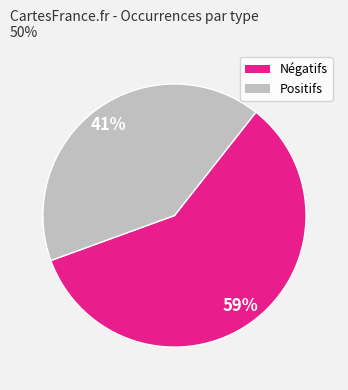

Is there any slice that represents more than half of the pie?

Yes